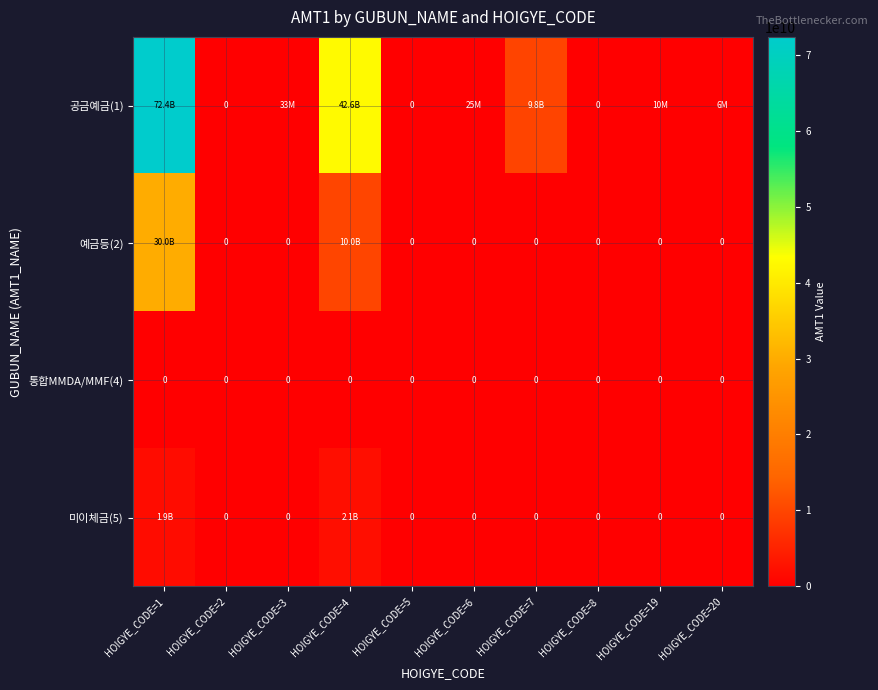

Is it true that 통합MMDA/MMF(4) equals 0 at HOIGYE_CODE=5?

True